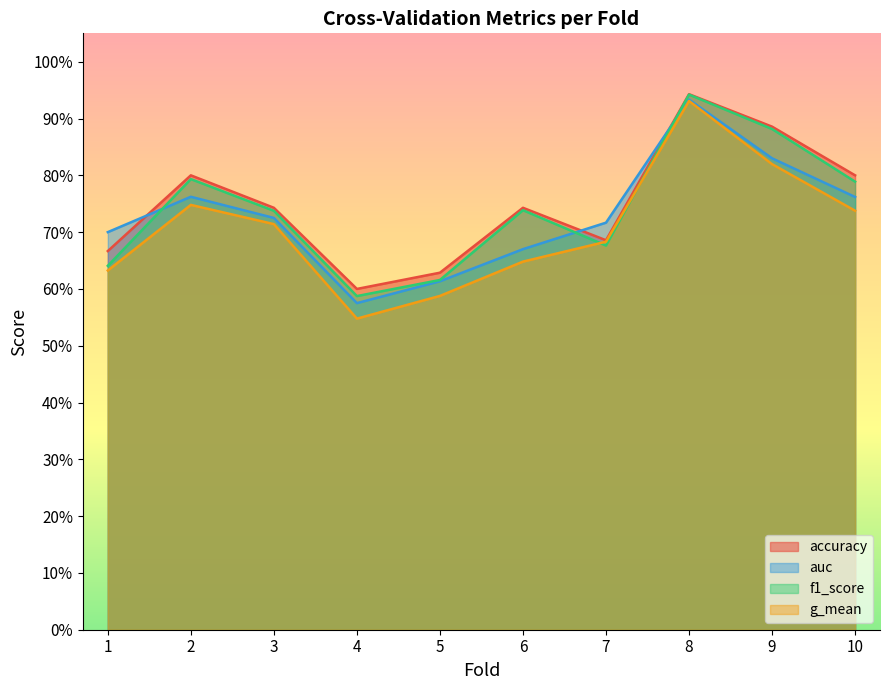

Which series has the largest total across all categories?

accuracy